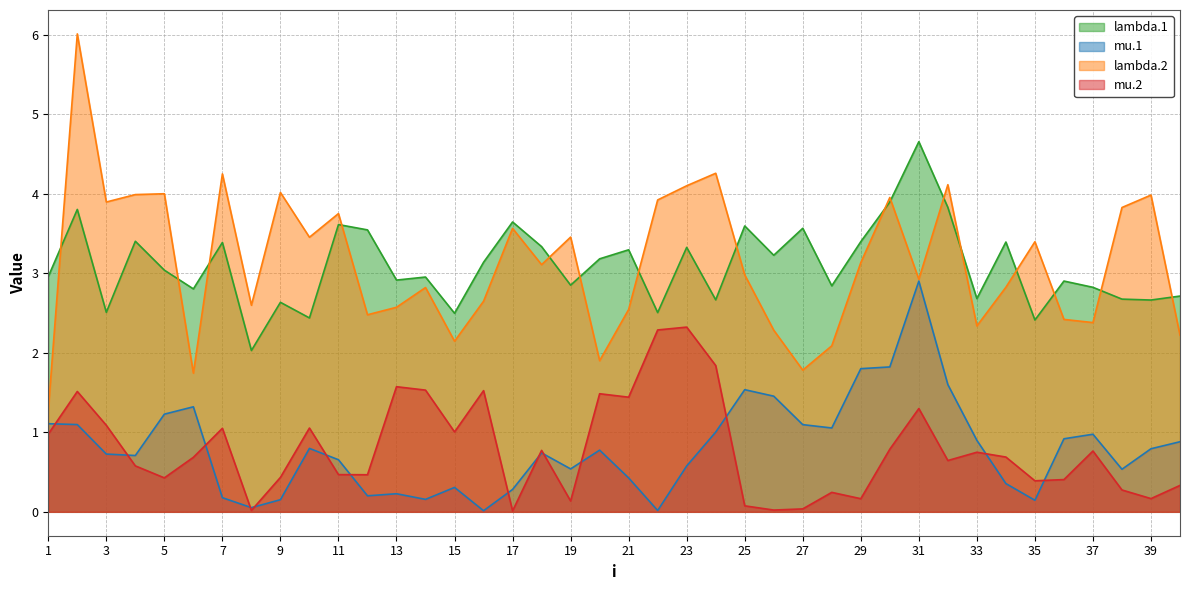

Where is the first local maximum for mu.2?

2